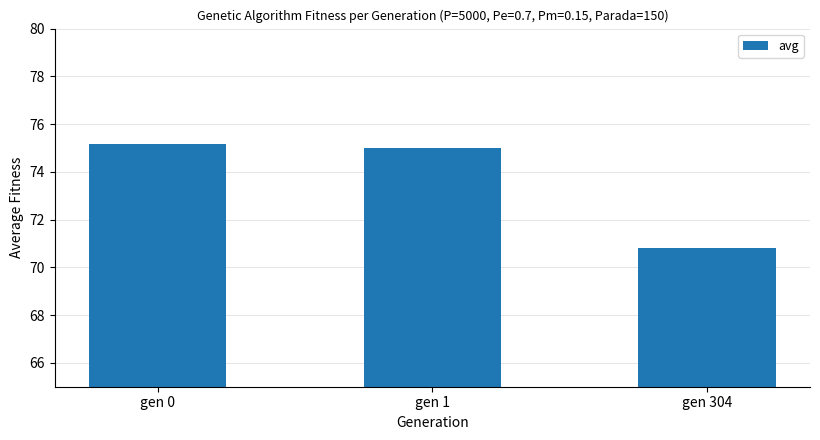

What is the difference between the values at gen 304 and gen 1?

4.2